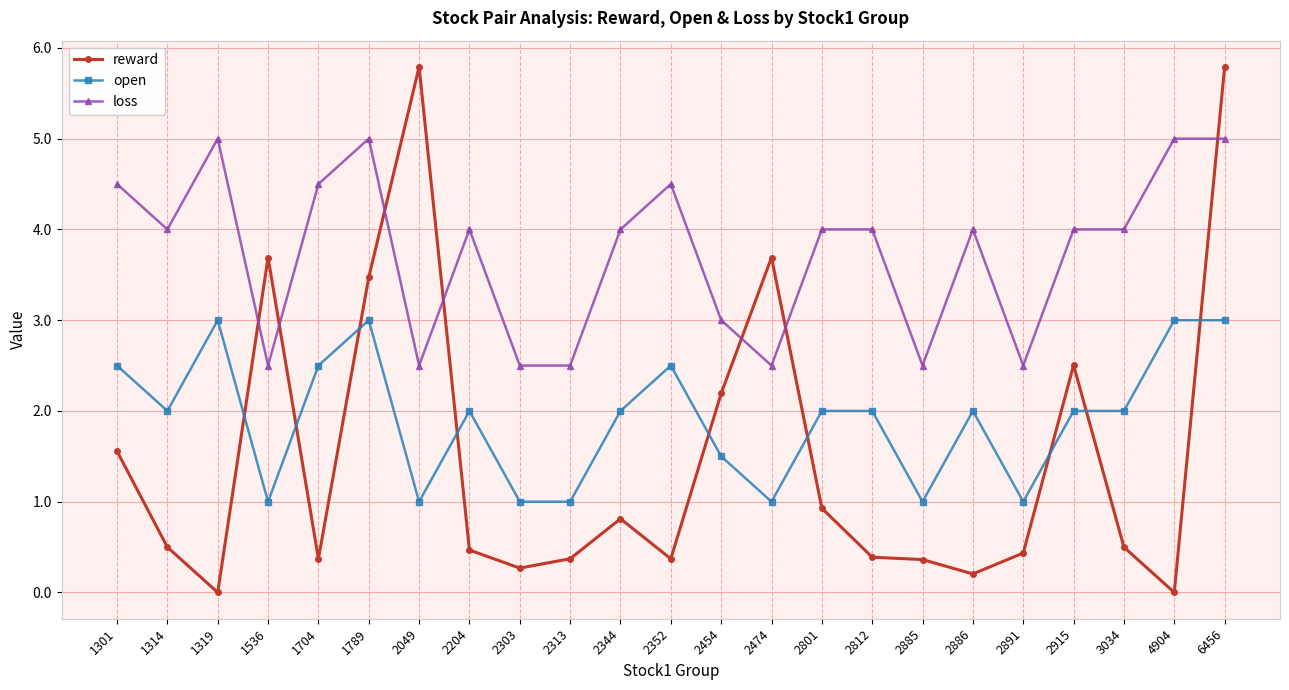

Where does the open series first go above 2?

1301